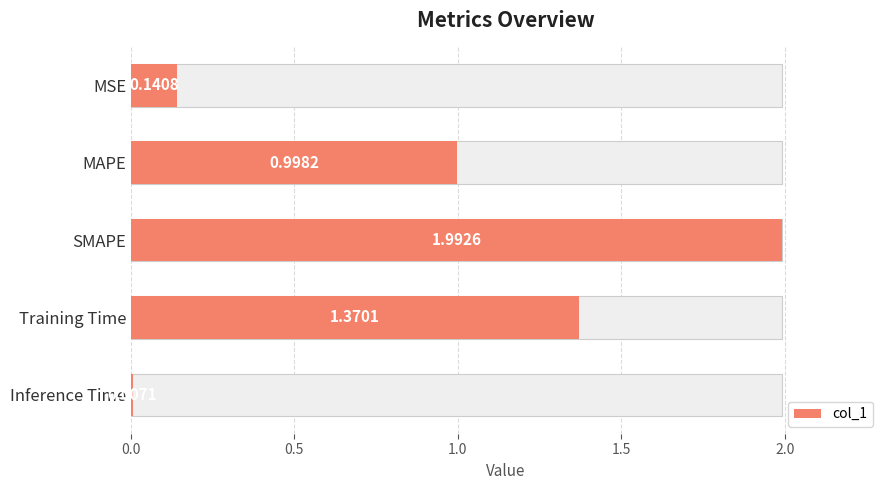

Is it true that the value at SMAPE is 3.3?

False